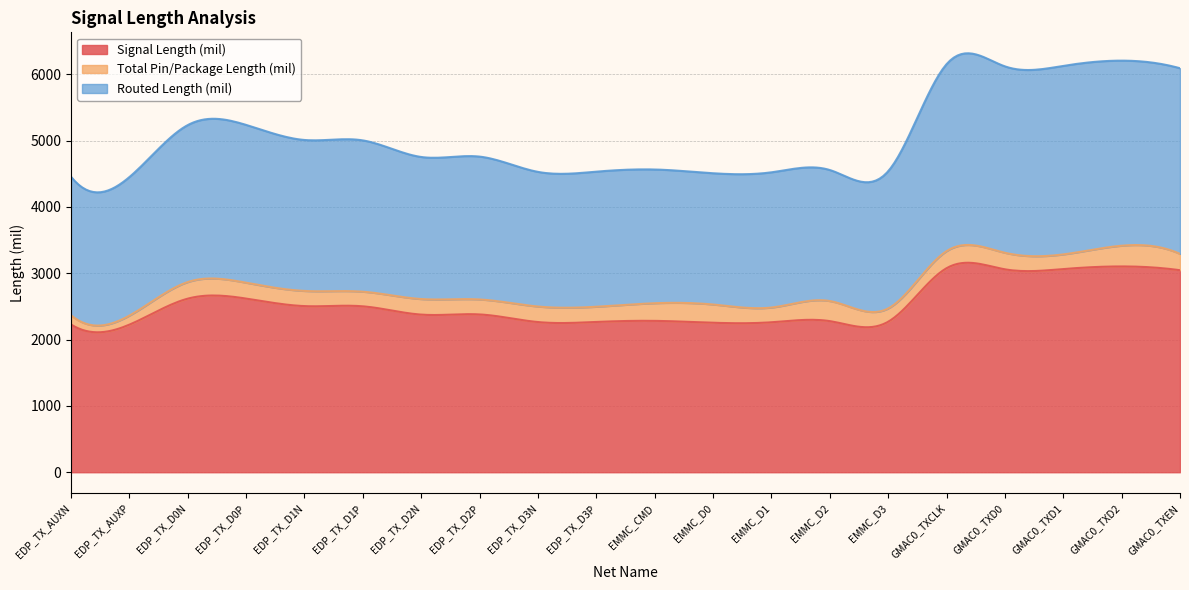

At which category does Total Pin/Package Length (mil) reach its first local peak?

EDP_TX_D0N